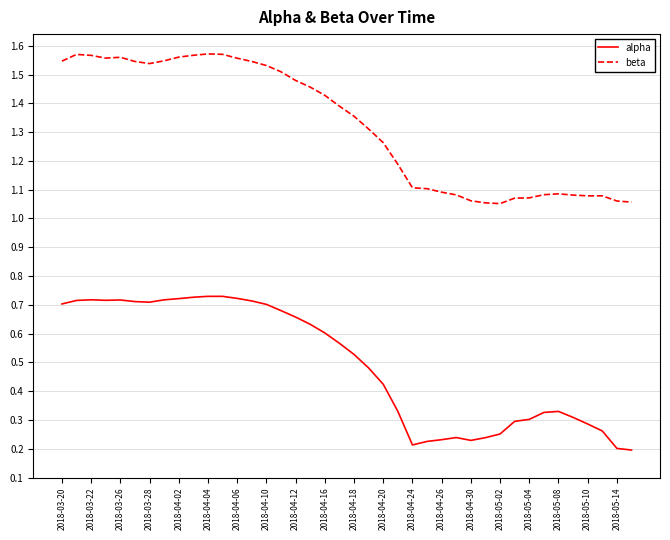

Which series has the largest total across all categories?

beta